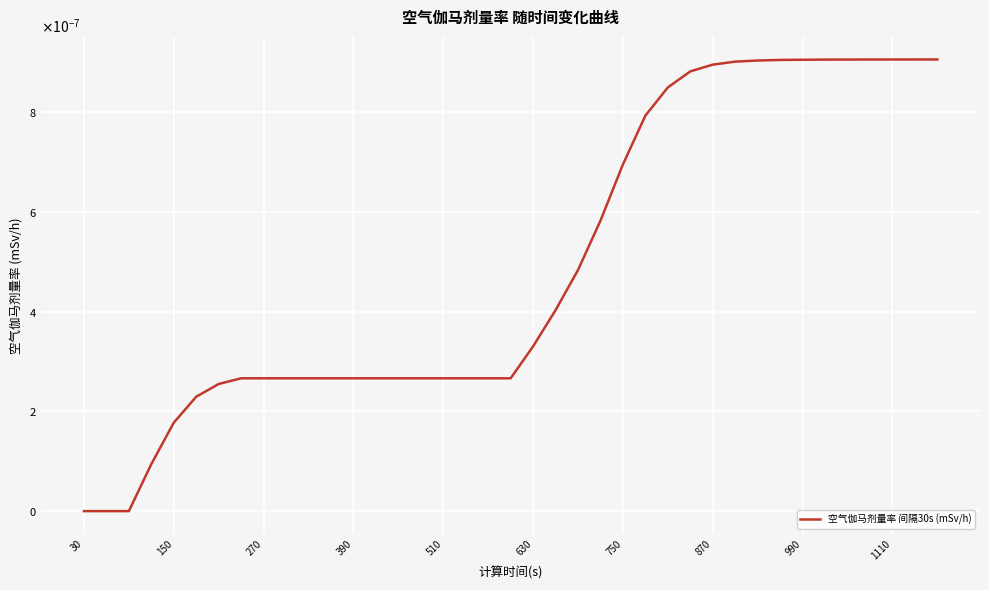

Is this an area chart (filled region under the line)?

No